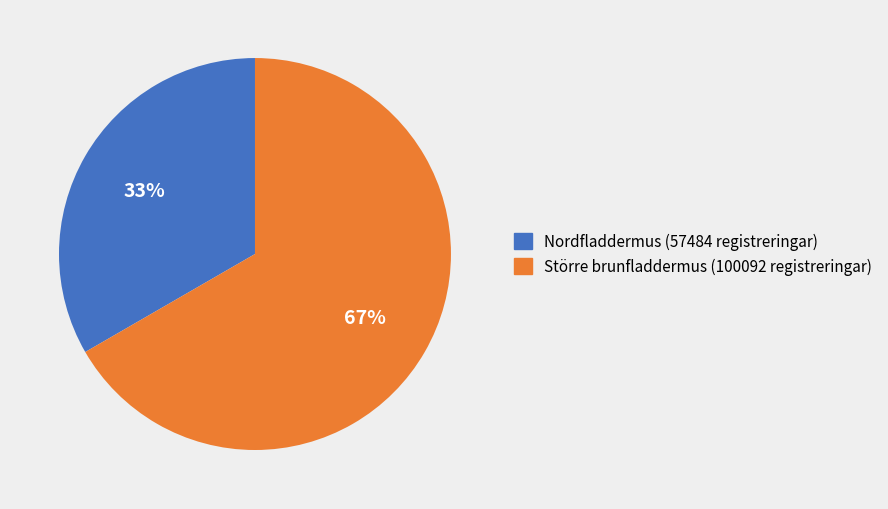

To the nearest percent, what portion does Större brunfladdermus (100092 registreringar) represent?

67%